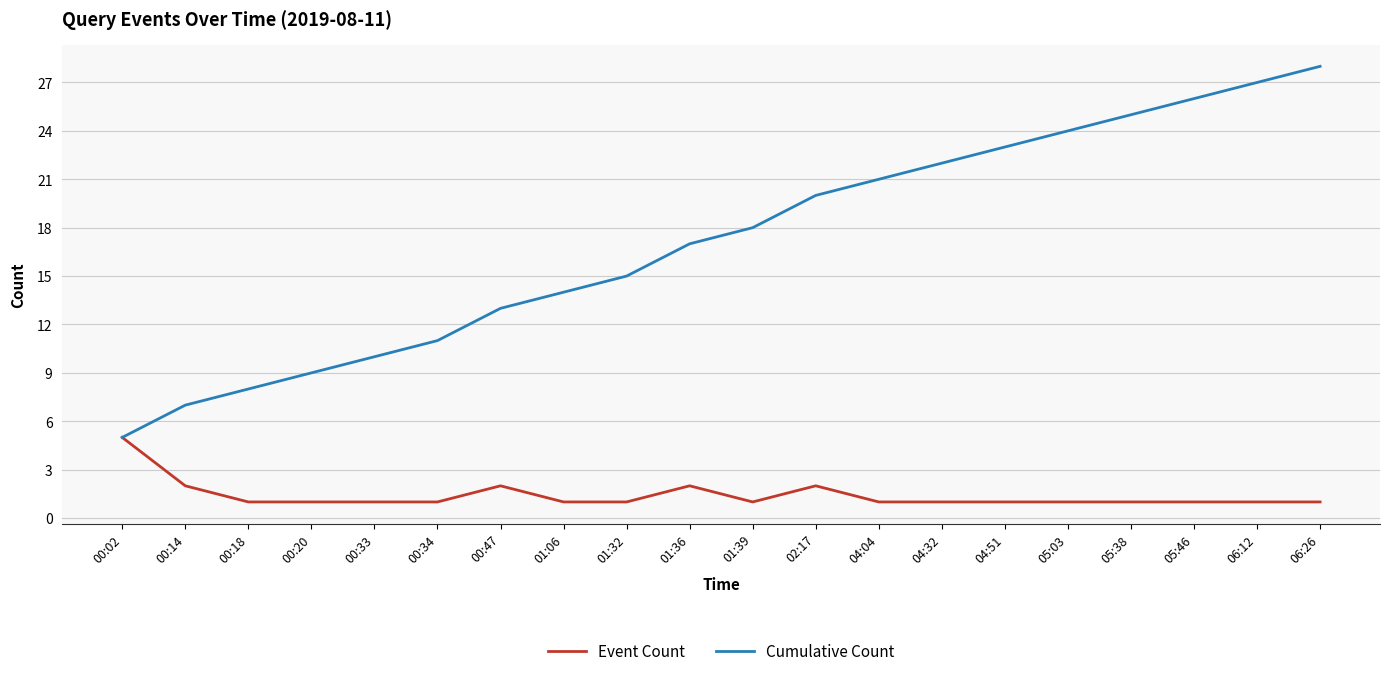

The value of Event Count at 00:34 is 0. True or false?

False